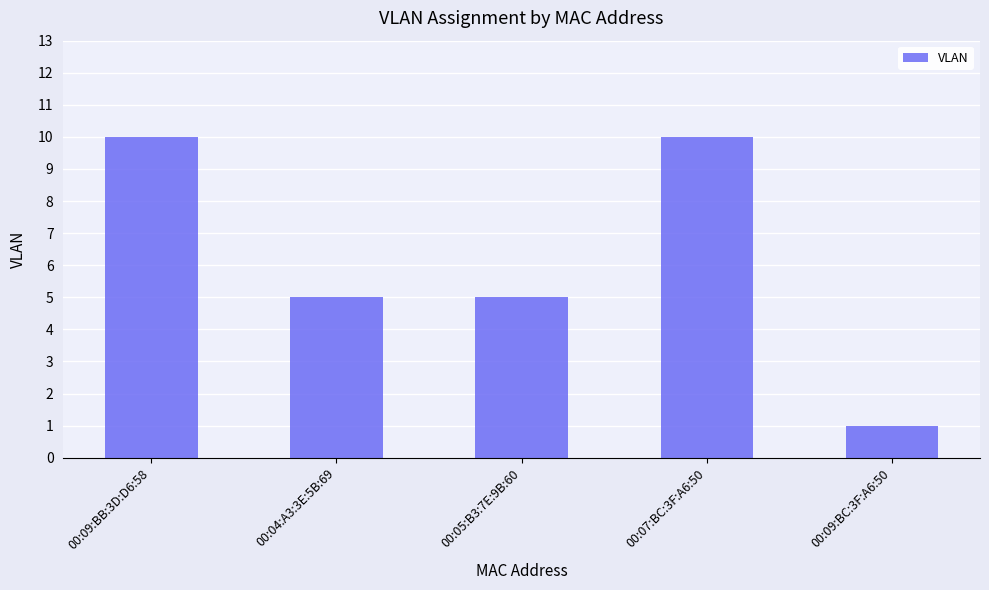

Does the chart contain stacked bars?

No